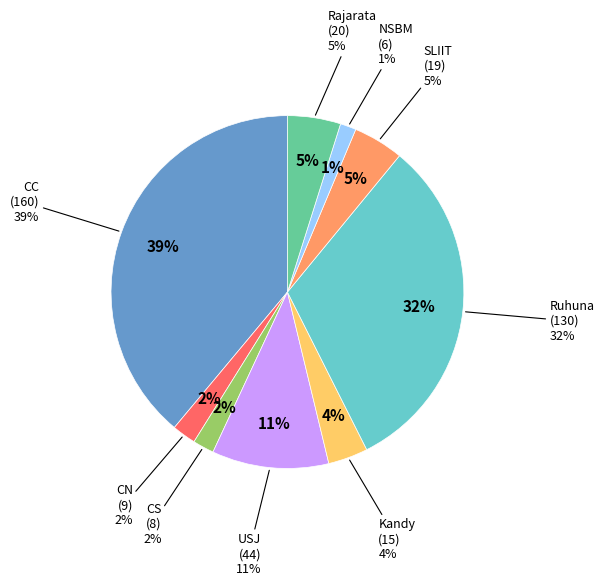

To the nearest percent, what portion does NSBM represent?

1%